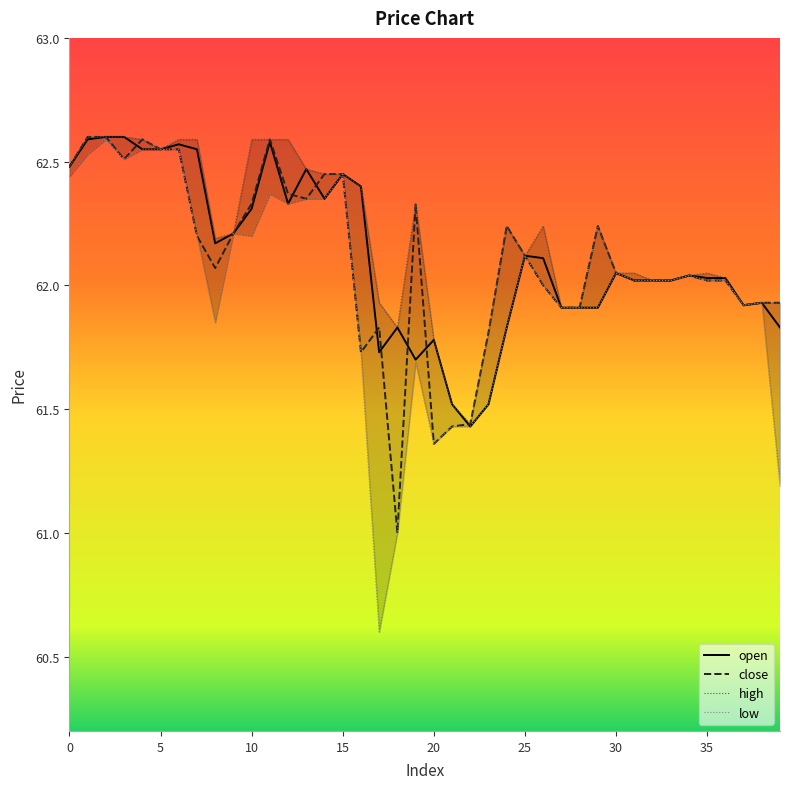

What is the sum of all close values?

2484.2